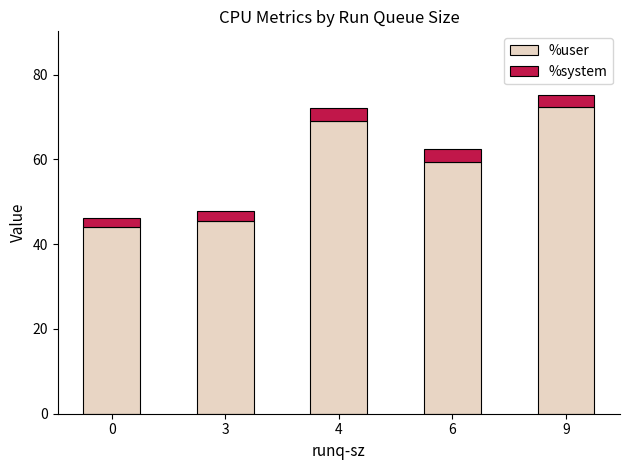

What is the total value across all series at 3?

47.7